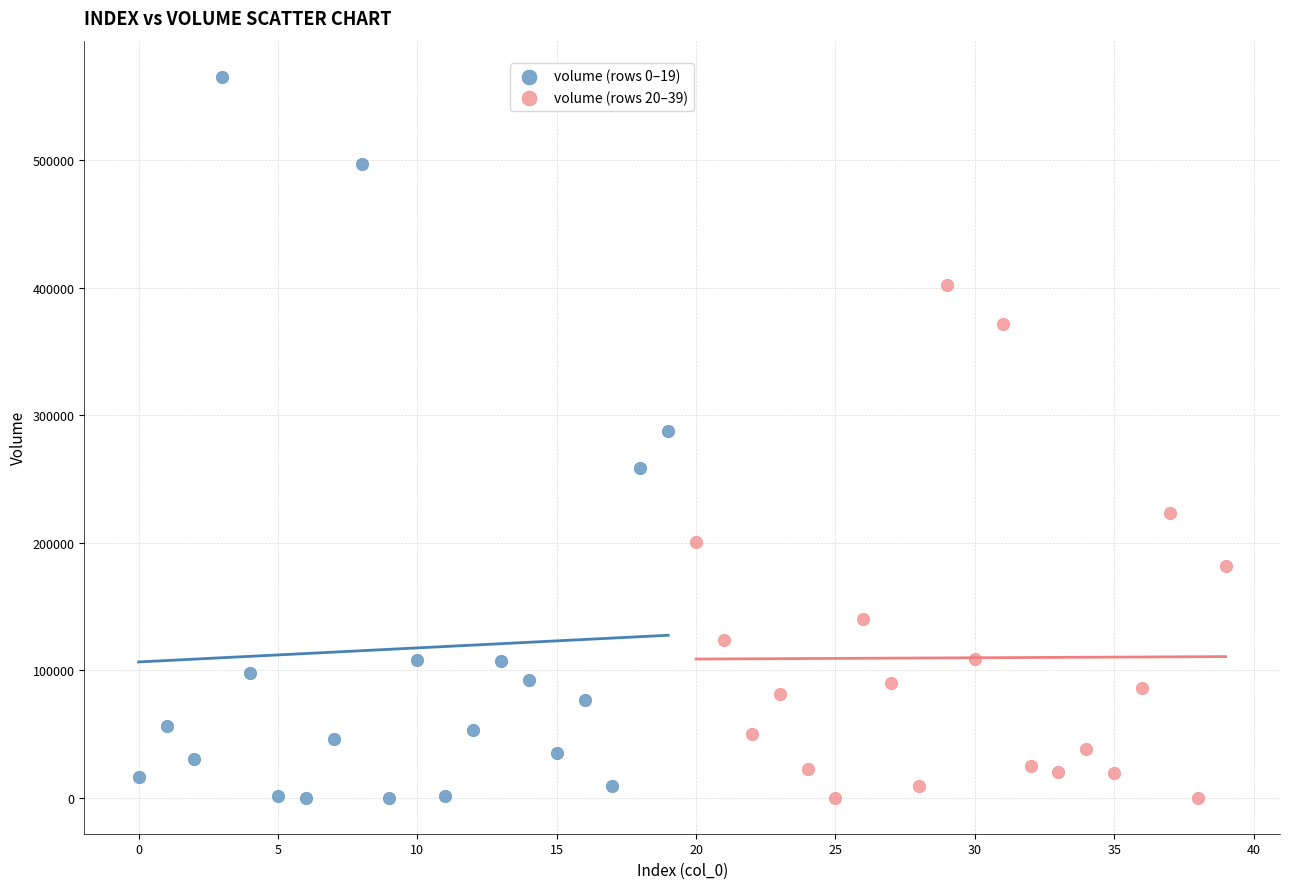

Which series has the widest spread of Y values?

volume (rows 0–19)